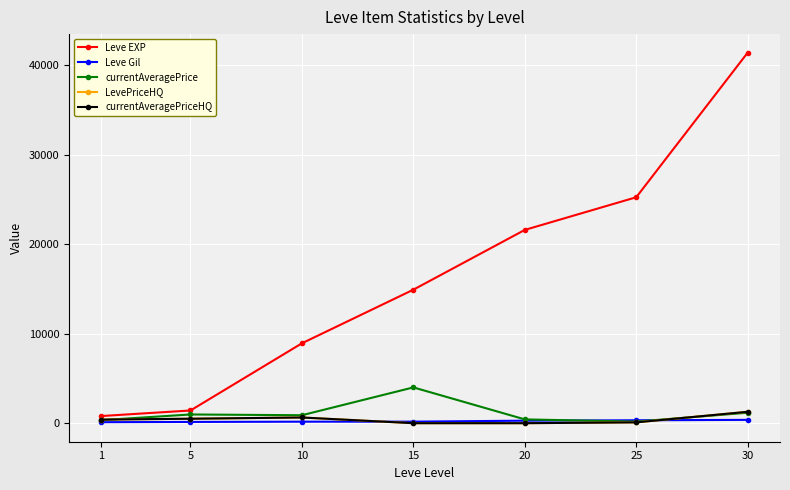

How many Leve Gil values are between 140 and 326?

5